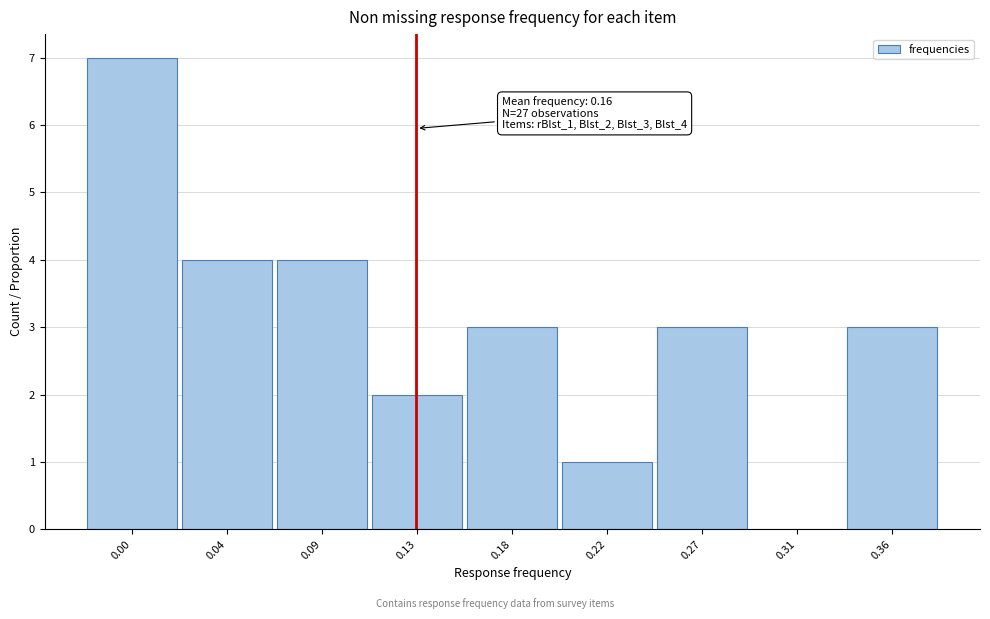

Reading right to left, transcribe all the data shown in this chart.

0.36=3	0.31=0	0.27=3	0.22=1	0.18=3	0.13=2	0.09=4	0.04=4	0.00=7